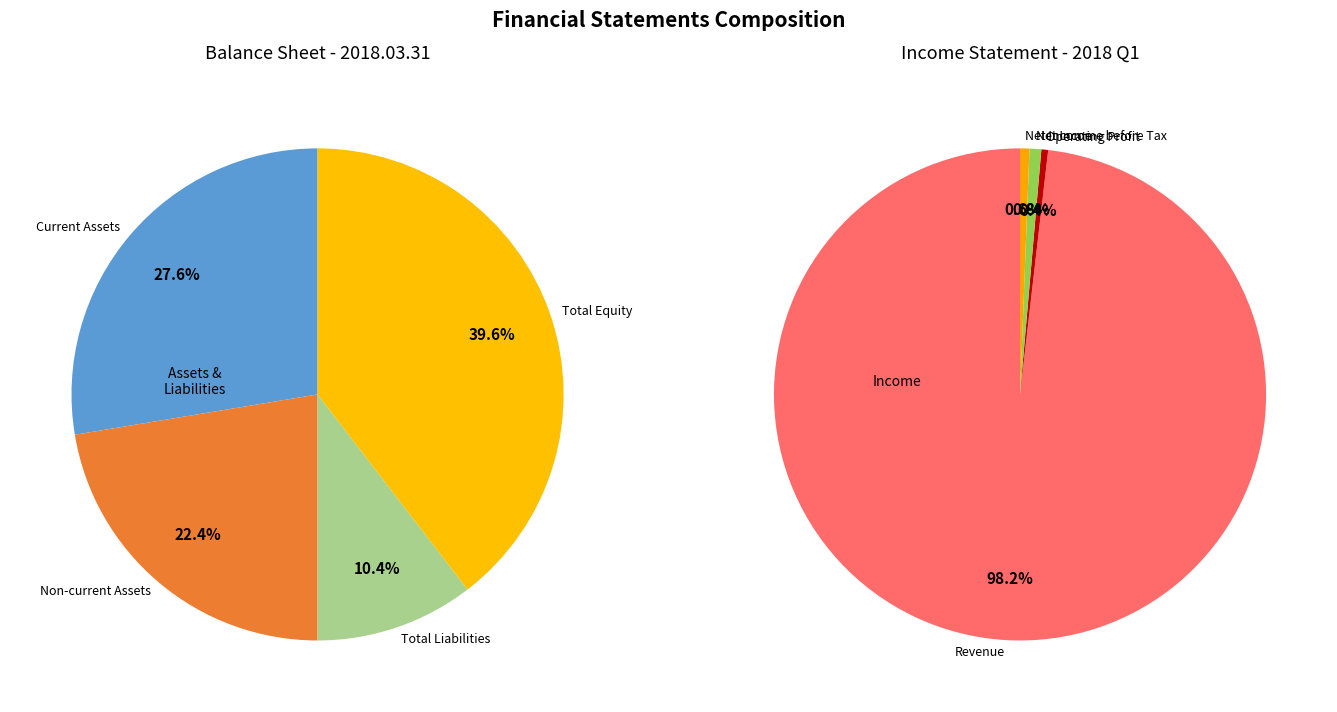

Does any single category account for the majority?

No